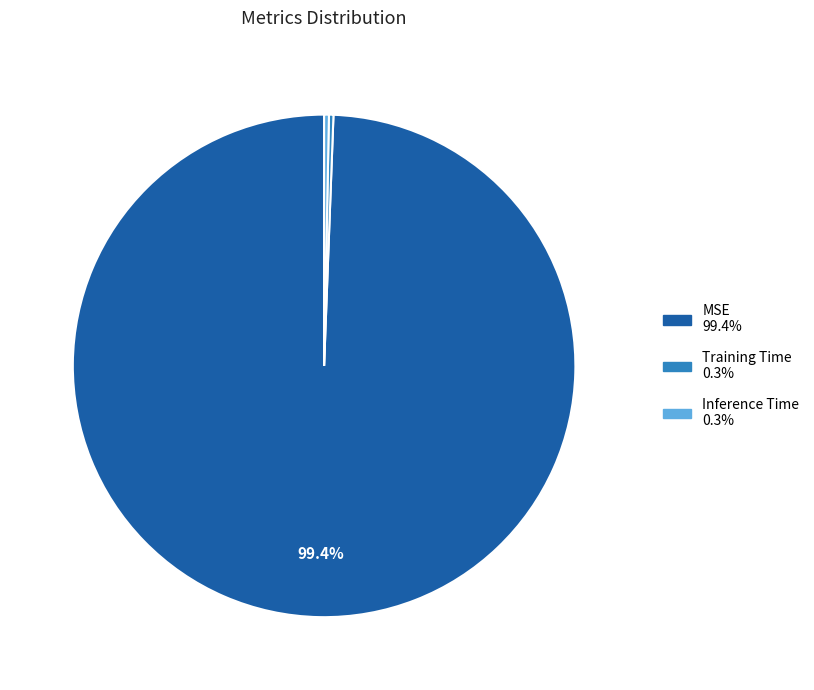

Is the sum of Inference Time and MSE greater than half?

Yes